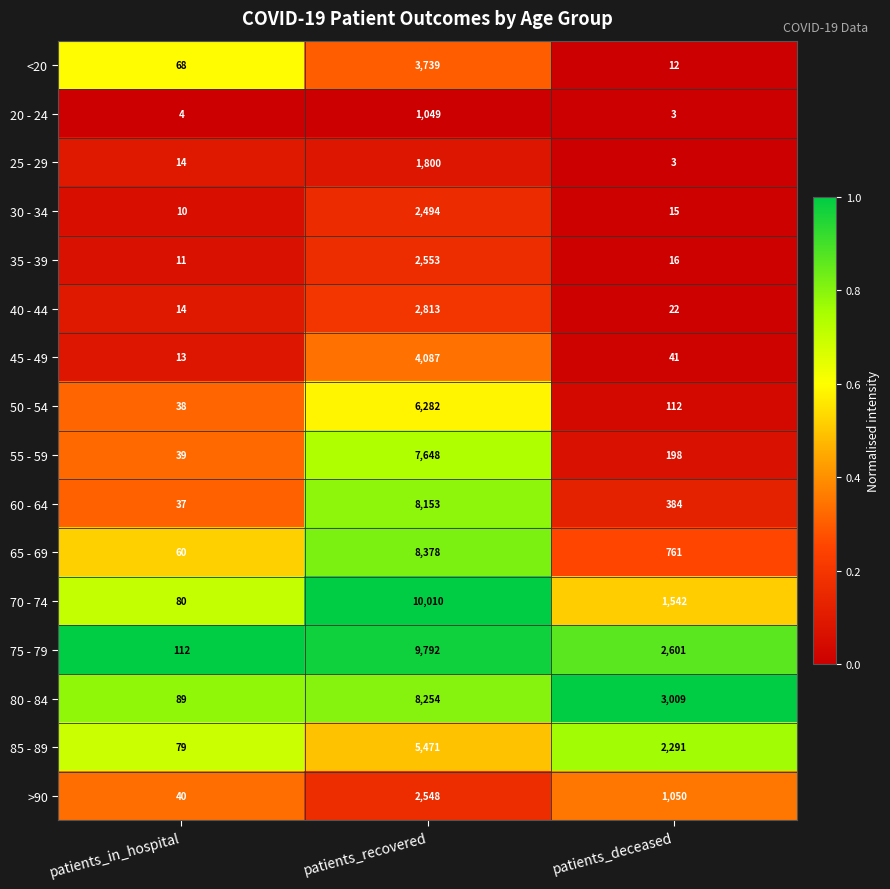

The 60 - 64 series shows 61 at patients_in_hospital. True or false?

False